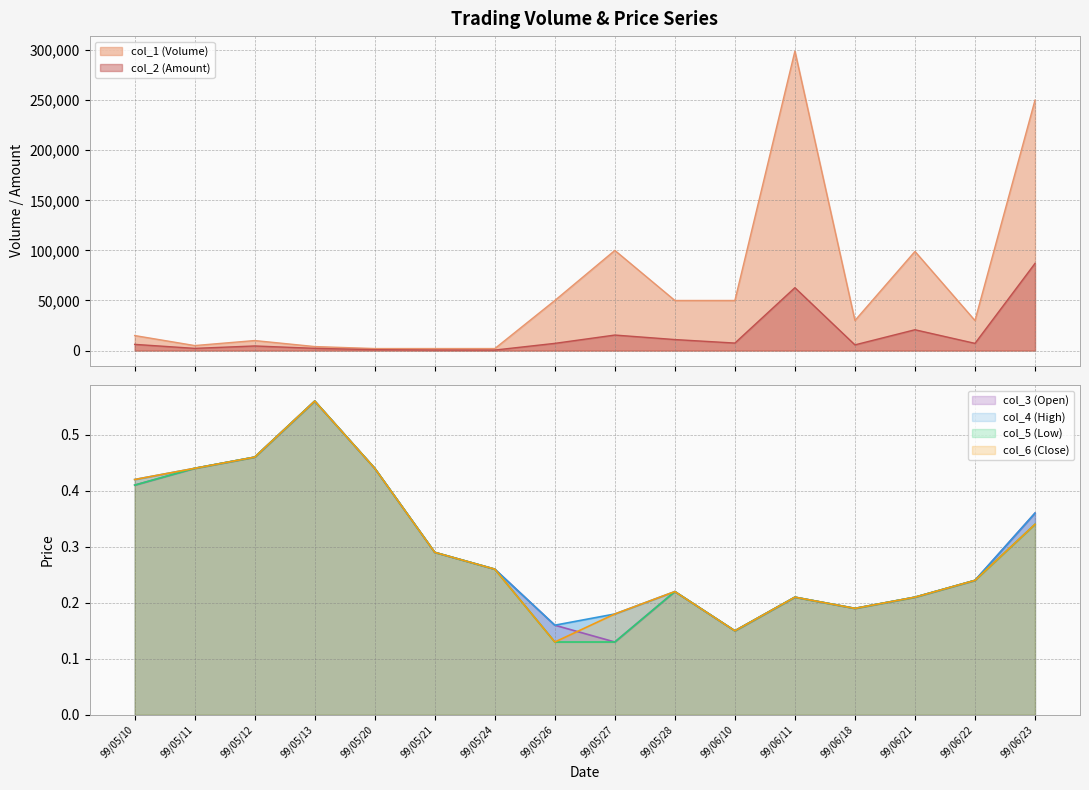

What is the smallest value displayed?

0.1